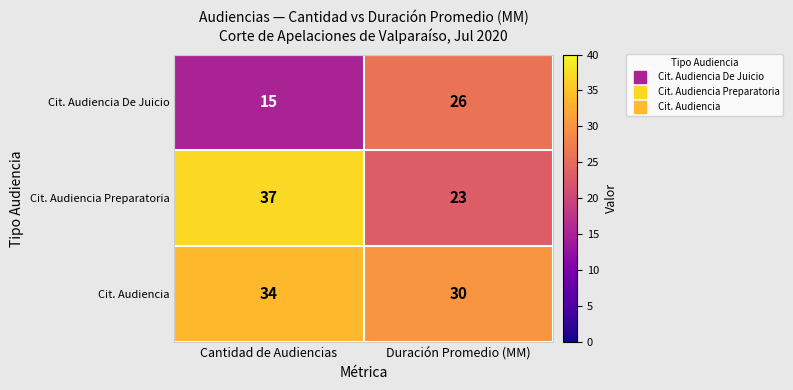

At which category does the chart reach its peak across all series?

Cantidad de Audiencias